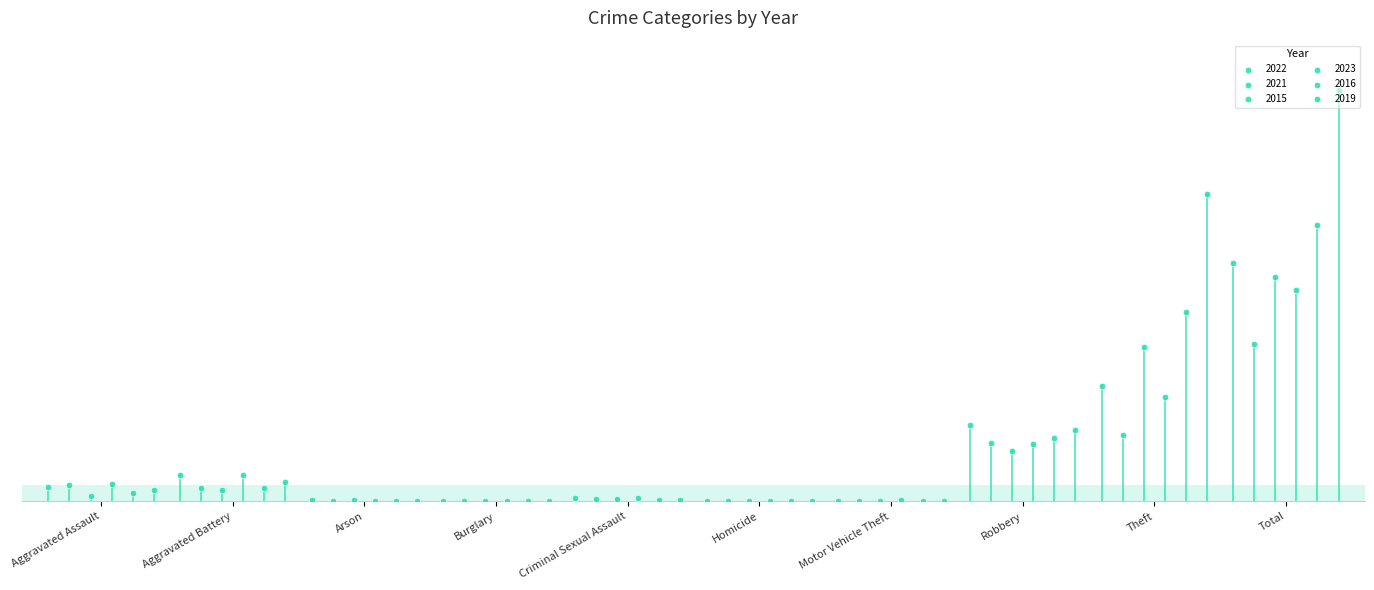

Which series has the widest spread of Y values?

2019